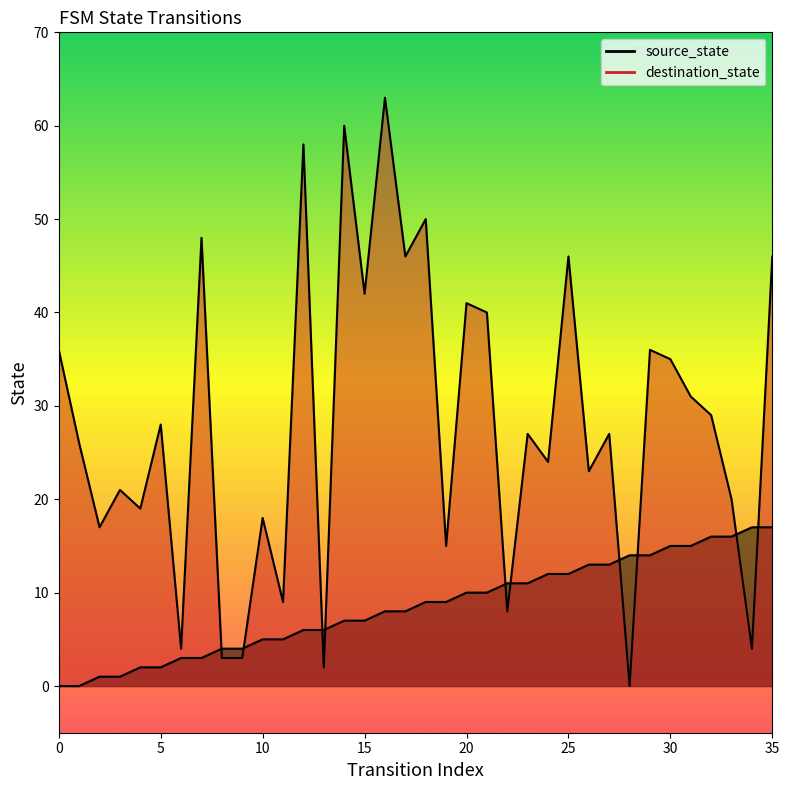

Rank the series by their average value, from highest to lowest.

destination_state, source_state